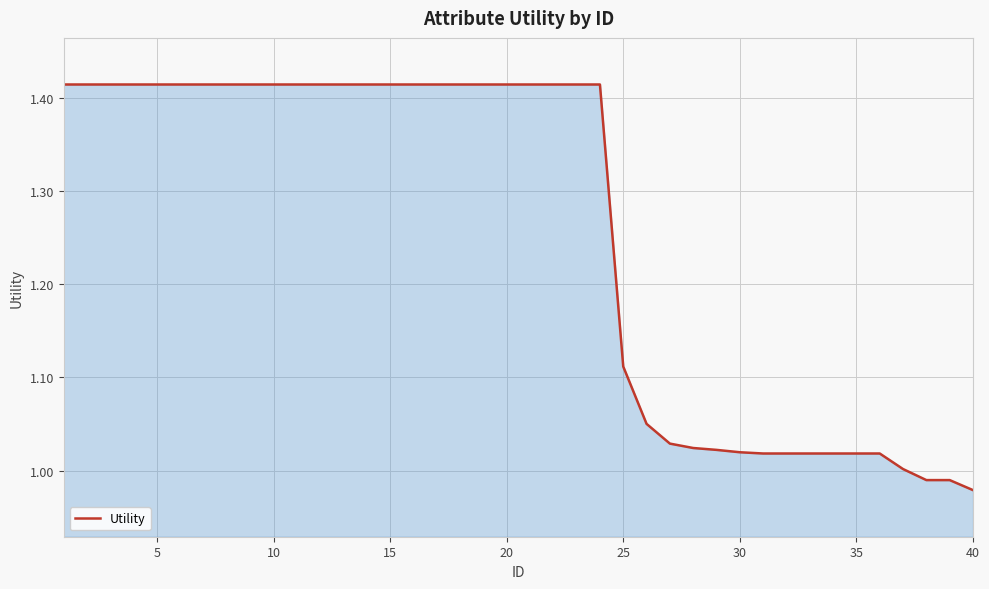

What is the difference between the maximum and minimum values?

0.4